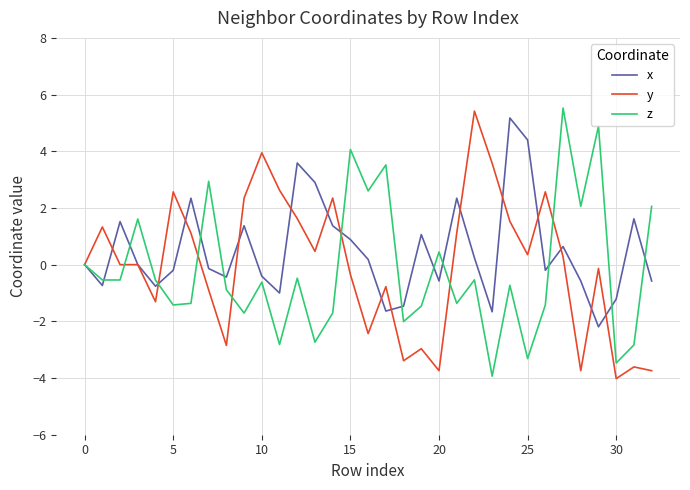

What is the minimum value shown in the chart?

-4.0